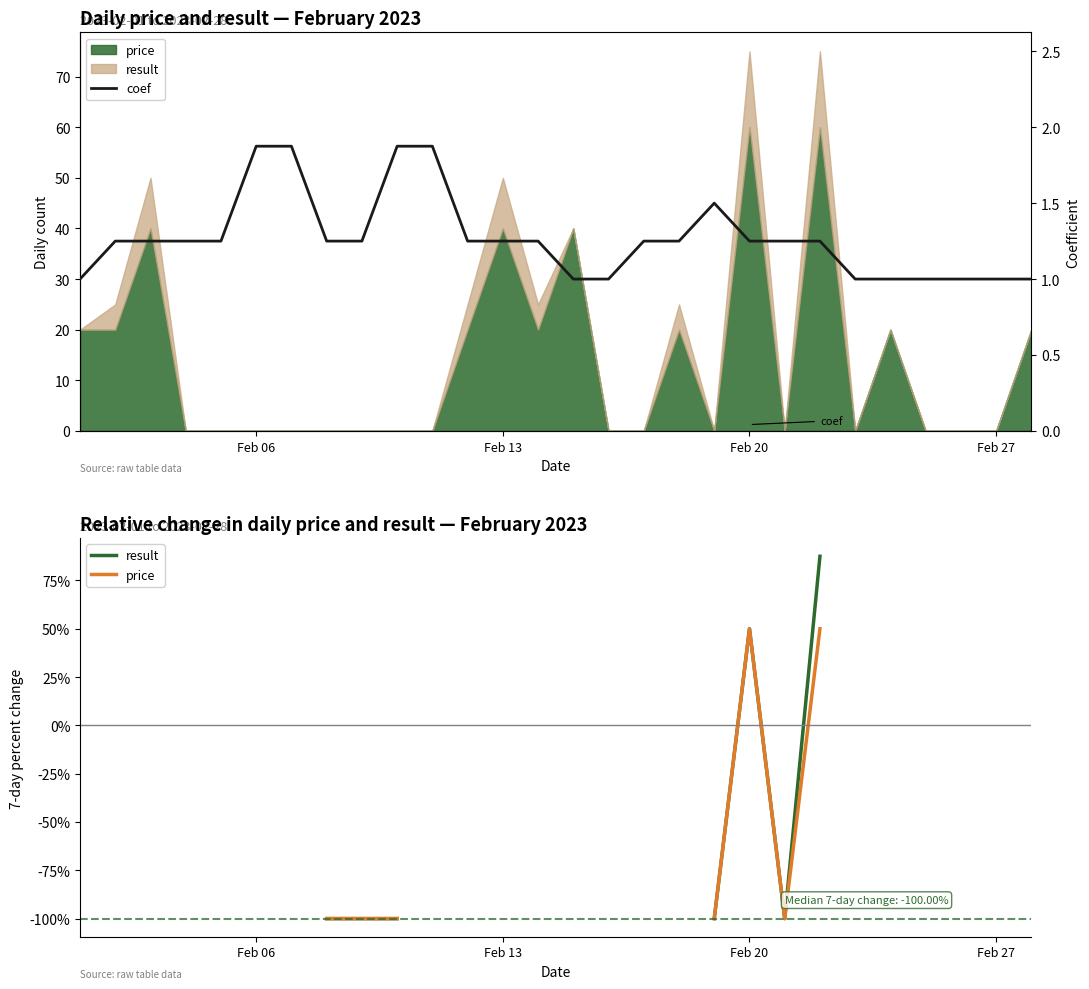

Which category has the highest value in the coef series?

Feb 06